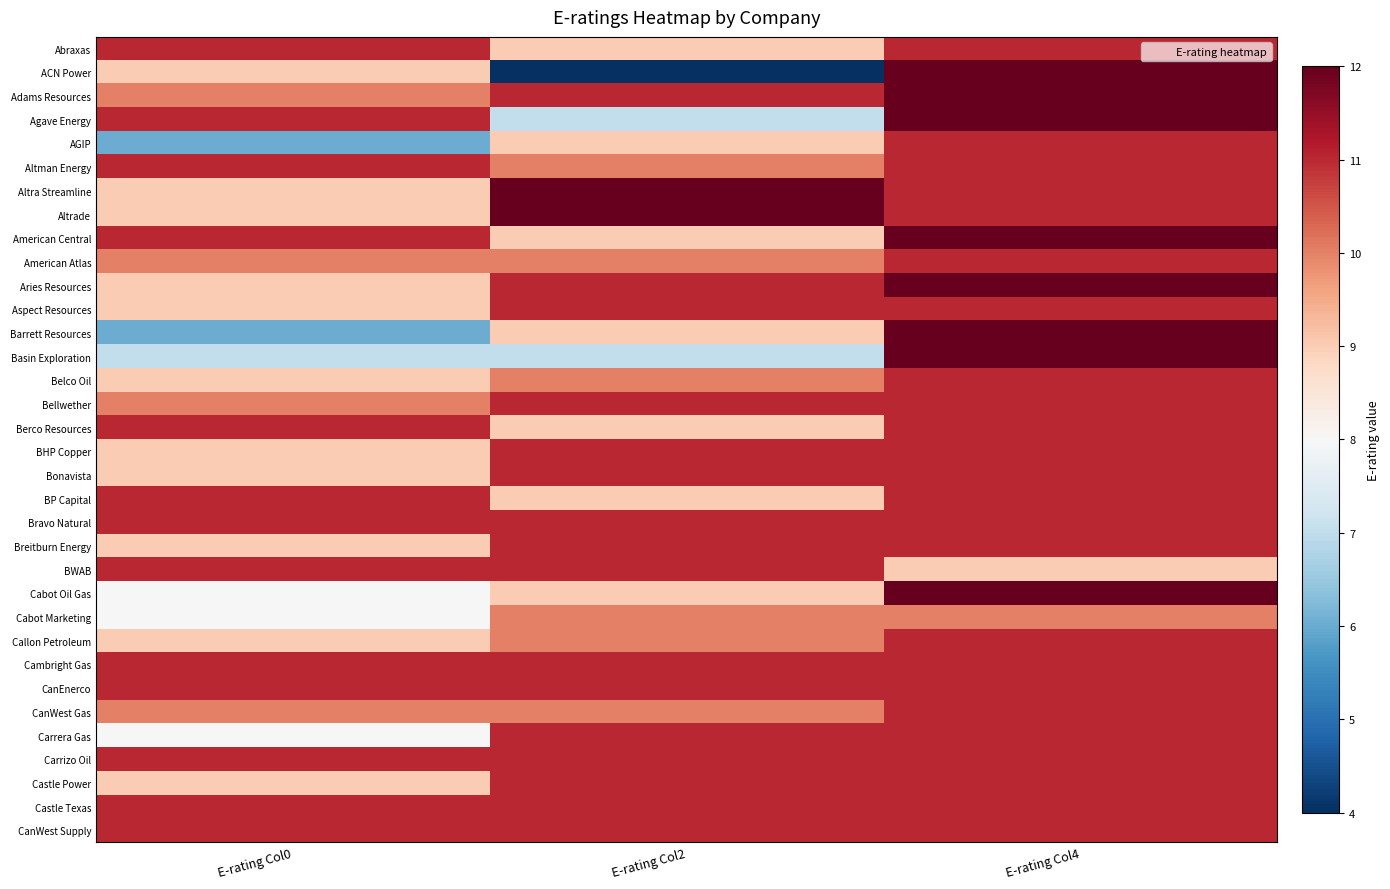

What is the maximum value shown in the chart?

12